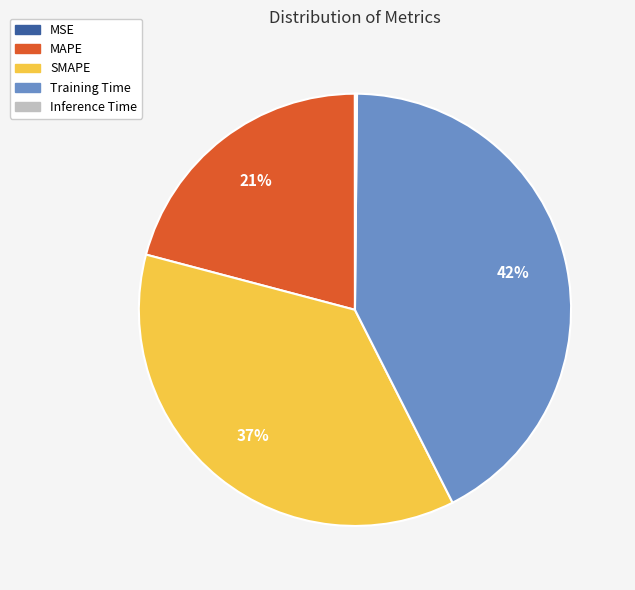

Which slice is the largest?

Training Time